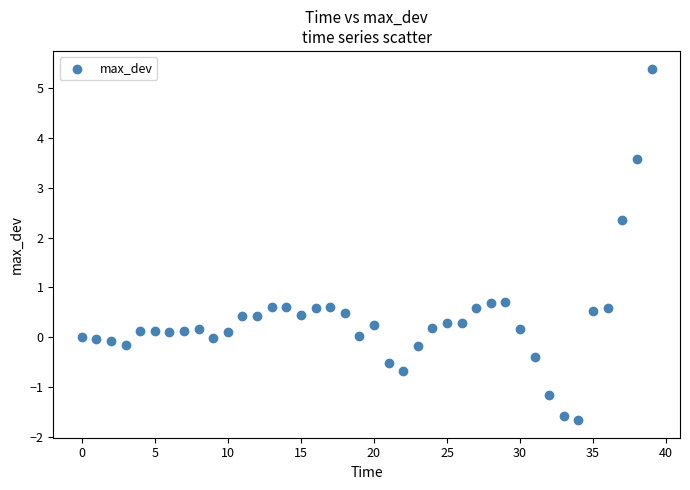

What is the range of Y values (max minus min)?

7.1